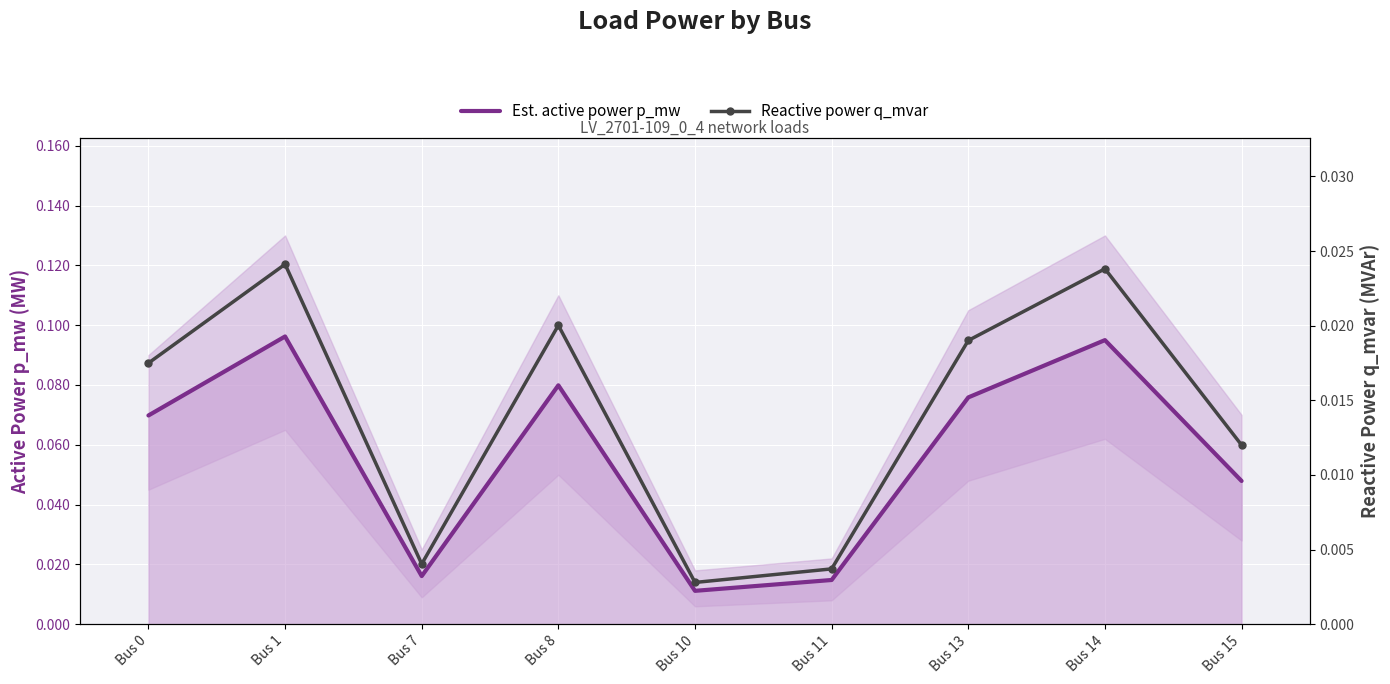

What are all the series names shown in the legend?

Est. active power p_mw, Reactive power q_mvar